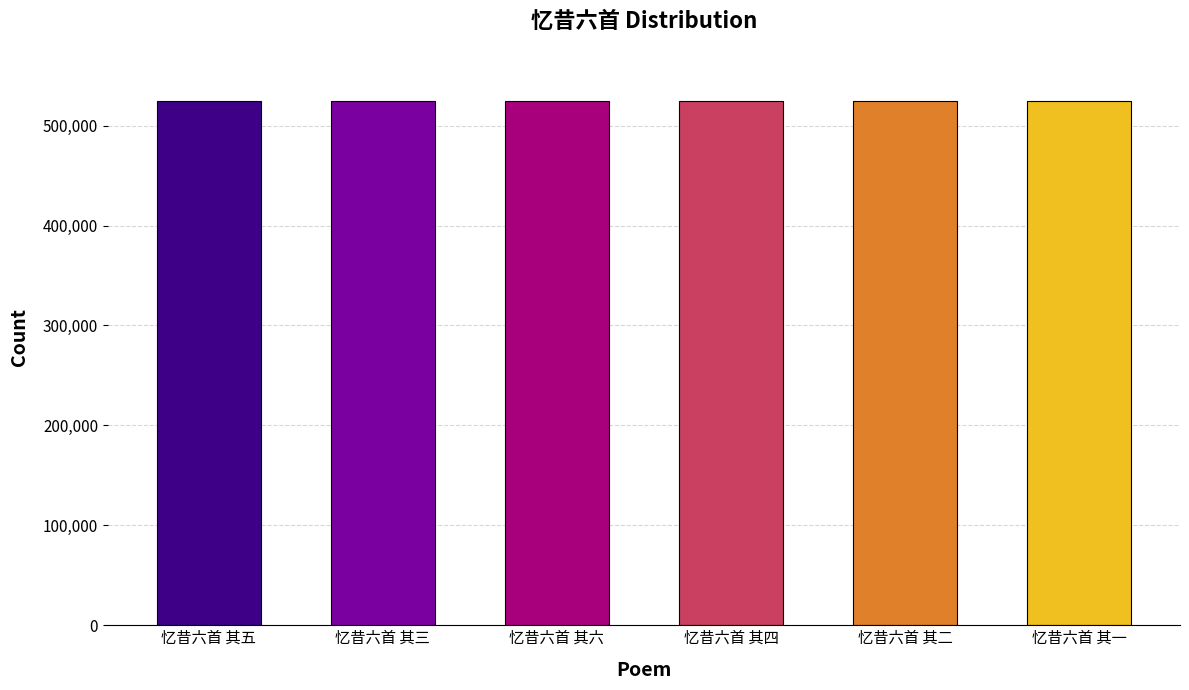

What is the change in value from 忆昔六首 其五 to 忆昔六首 其一?

-4